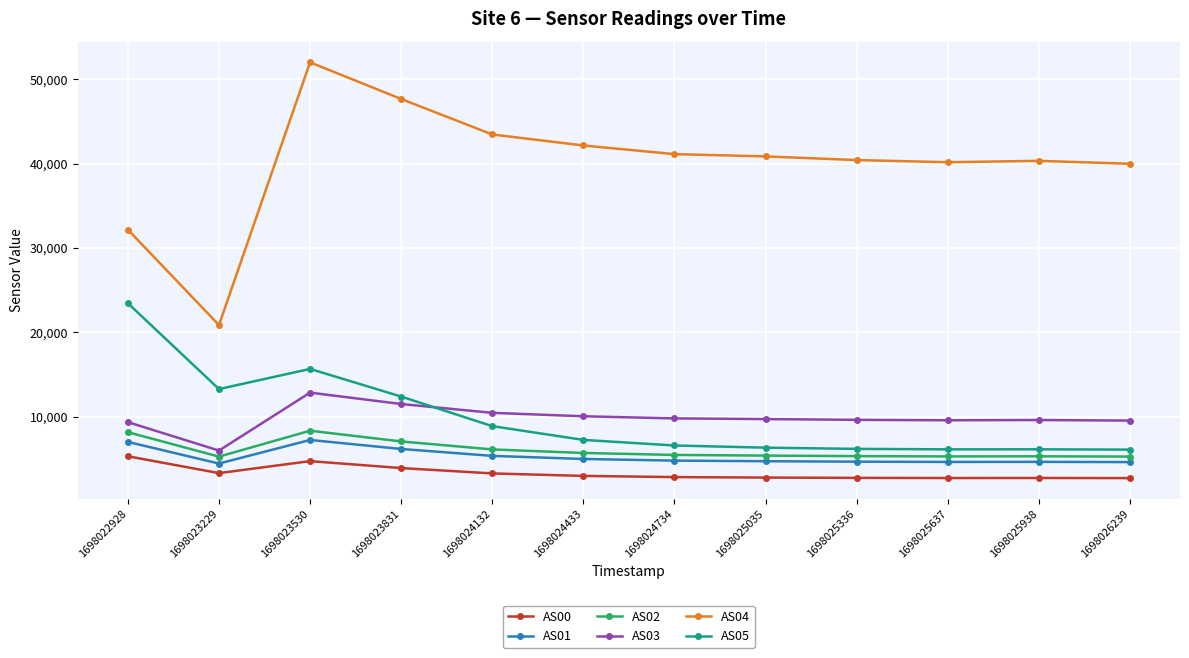

At which category is the sum across all series the highest?

1698023530